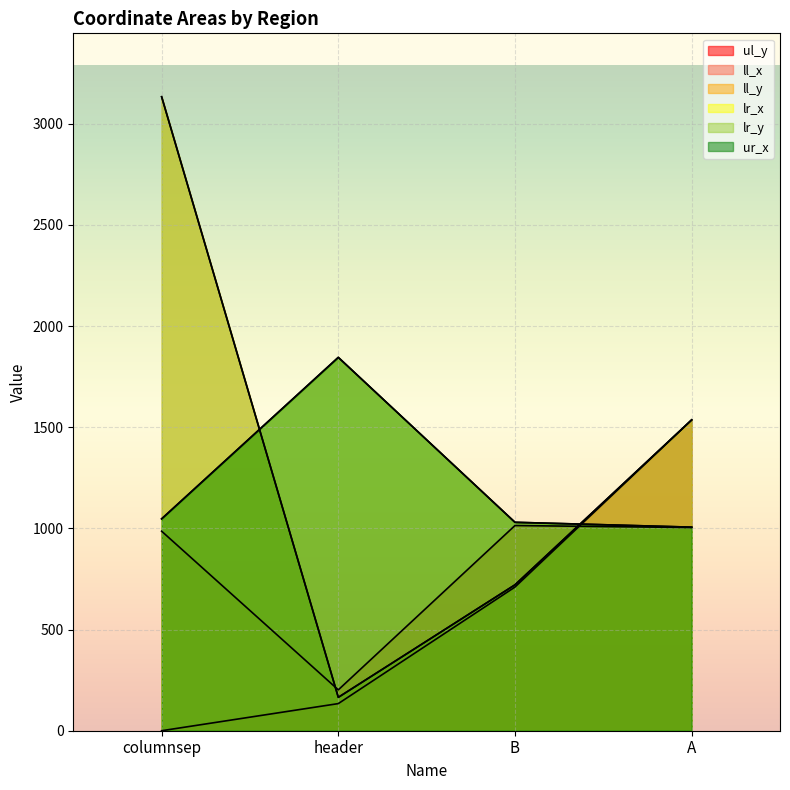

Rank the series at header from highest to lowest value.

lr_x, ur_x, ll_x, ll_y, lr_y, ul_y